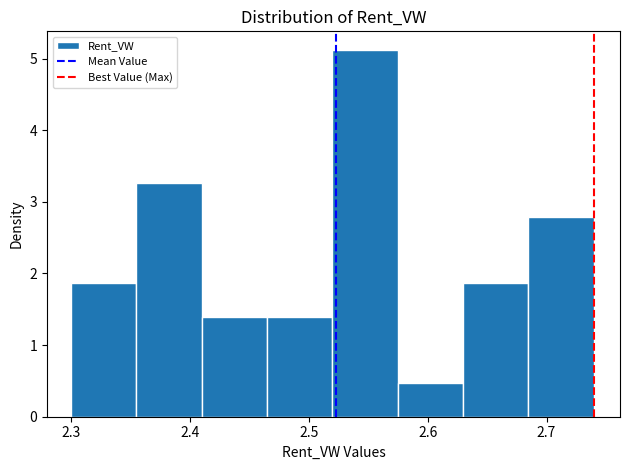

Which range on the x-axis has the tallest bar?

2.52 to 2.57